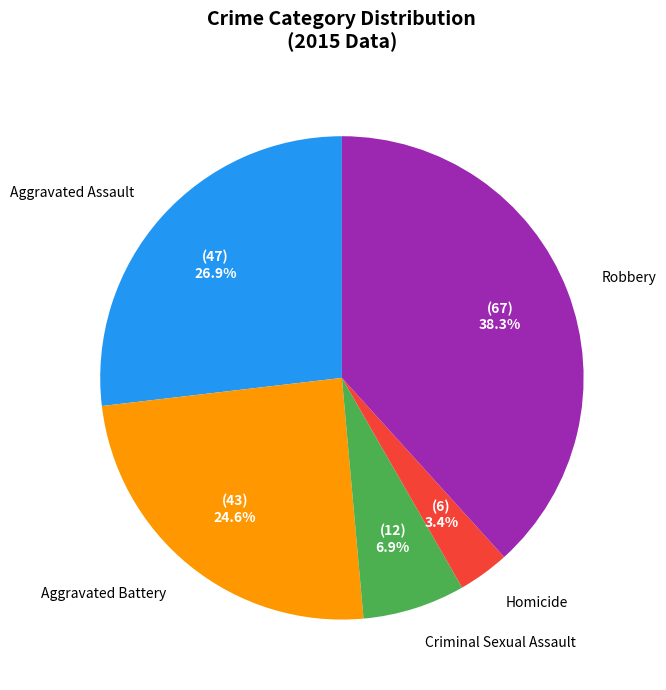

Does any single category account for the majority?

No